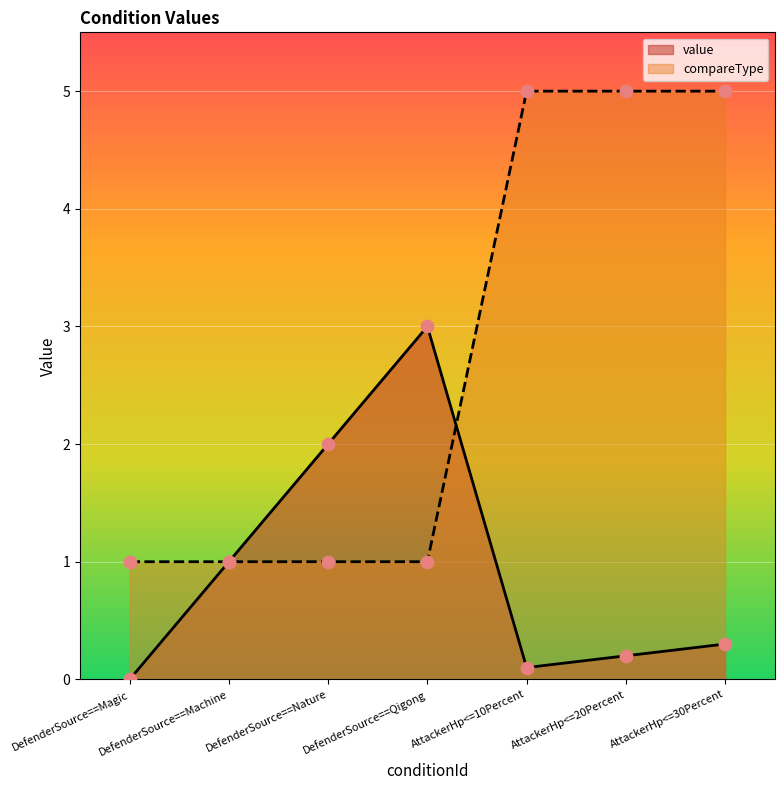

At how many categories does at least one series exceed 1?

5